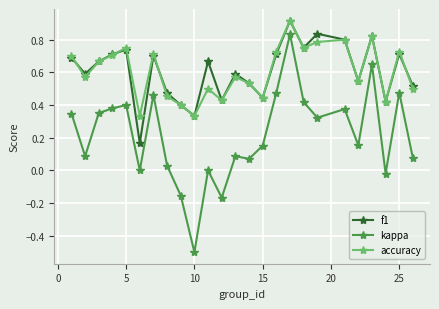

True or false: accuracy has more than 0 interior local peaks.

True